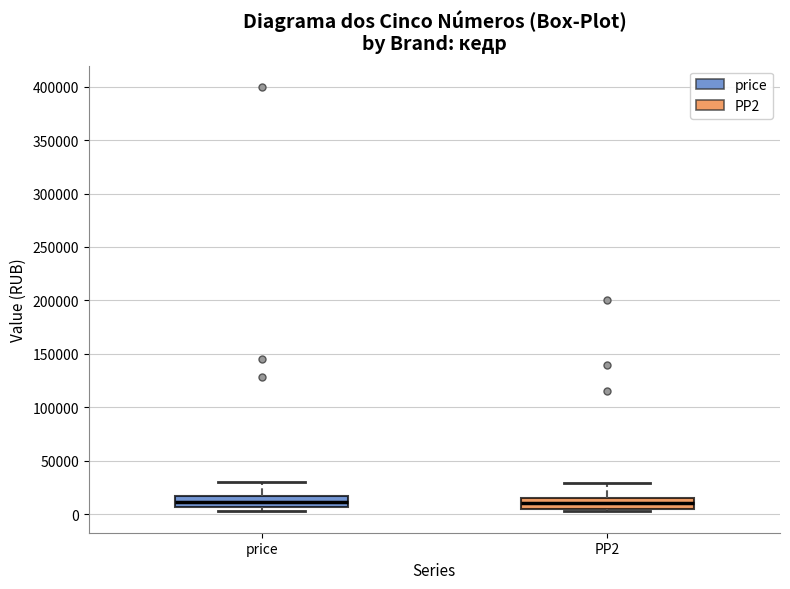

Reading left to right, read every box against the y-axis: the position of its median line, the range the box covers, and the ends of its whiskers. The values are not printed on the chart, so give them approximately, as read against the axis.

price: median 10000, box 5000 to 15000, whiskers 0 to 30000
PP2: median 10000, box 5000 to 15000, whiskers 0 to 30000